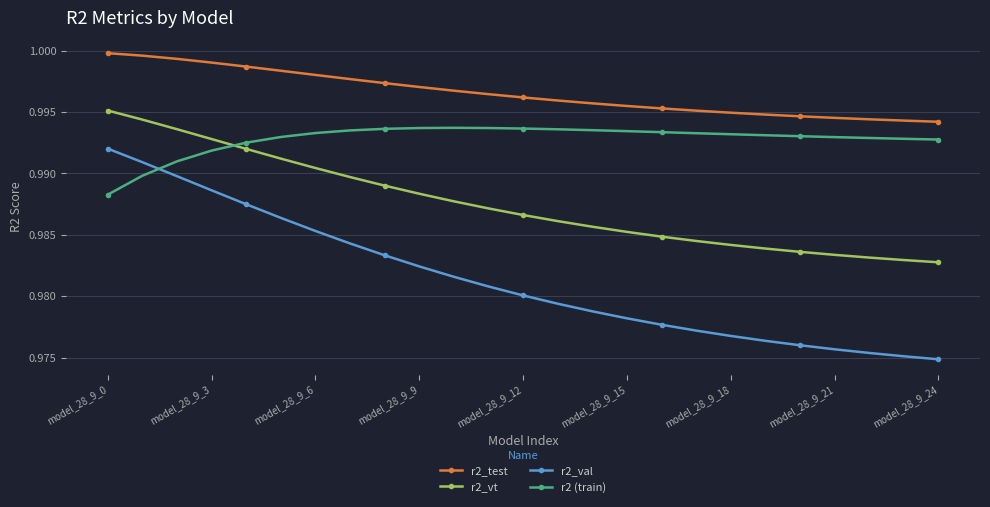

At how many categories does at least one series exceed 0?

25